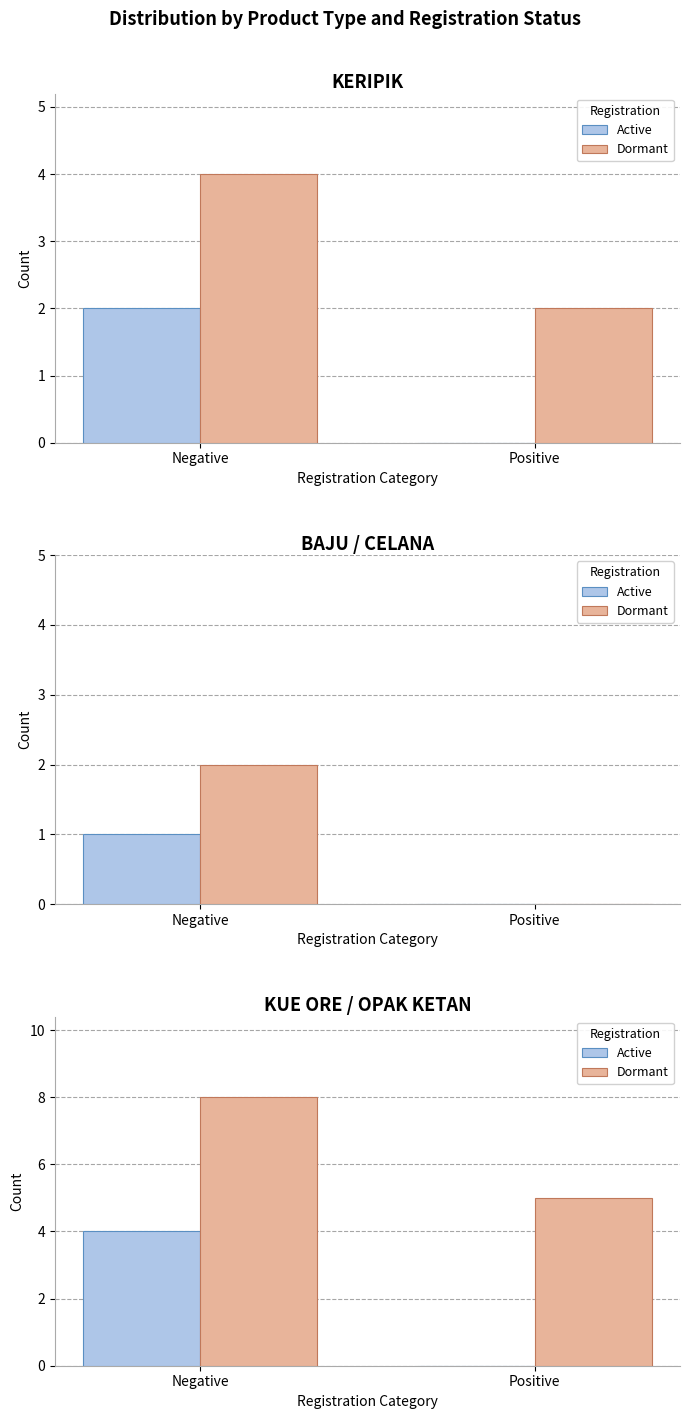

What value does the Active series have at Negative?

4